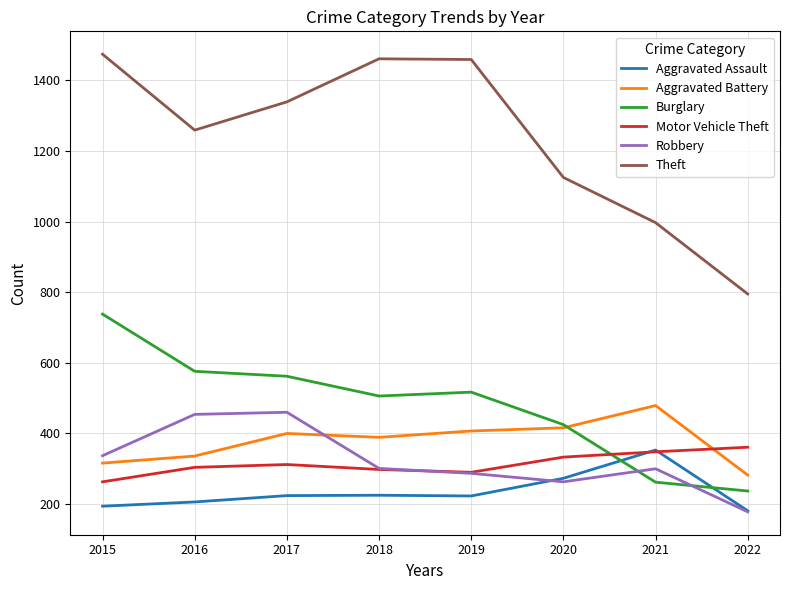

Which series changed the most between 2015 and 2022?

Theft